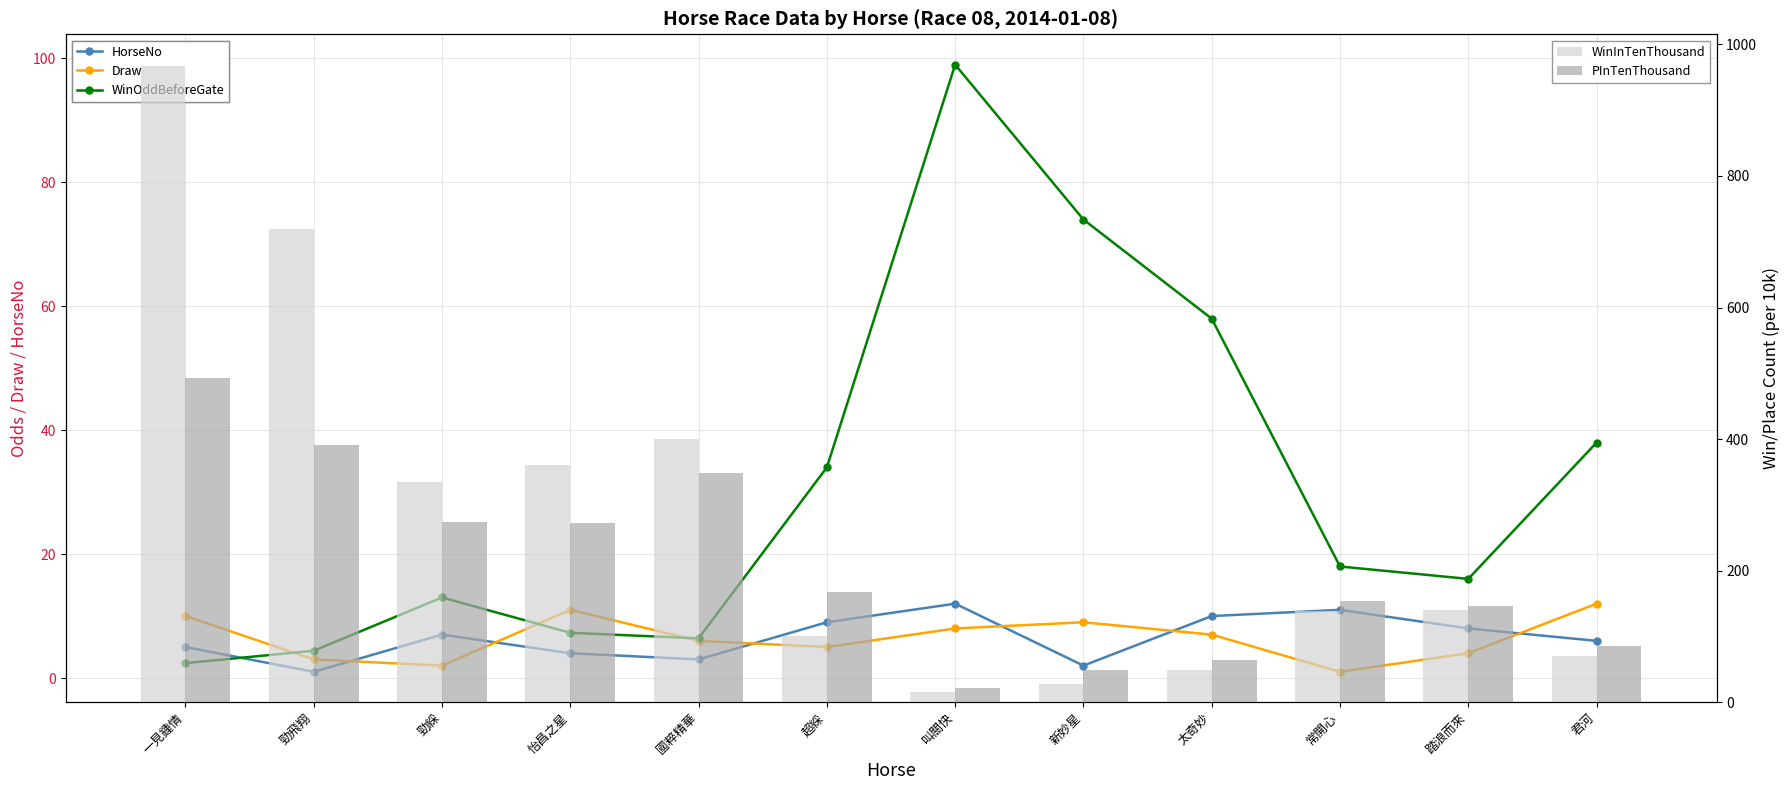

Is it true that HorseNo equals 5.6 at 叫關快?

False